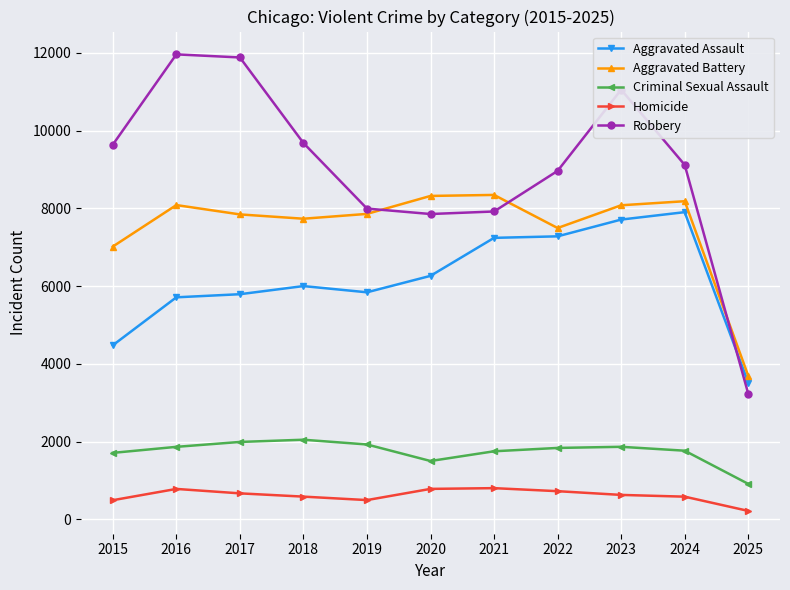

What is the difference between the maximum and second lowest values in the Homicide series?

310